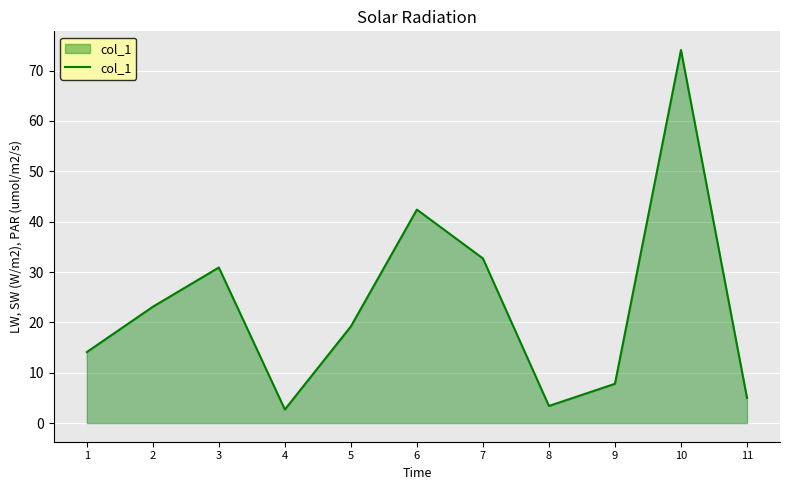

Reading right to left, list all the values displayed in this chart.

5.0	74.1	7.8	3.4	32.7	42.4	19.2	2.7	30.9	23.1	14.1